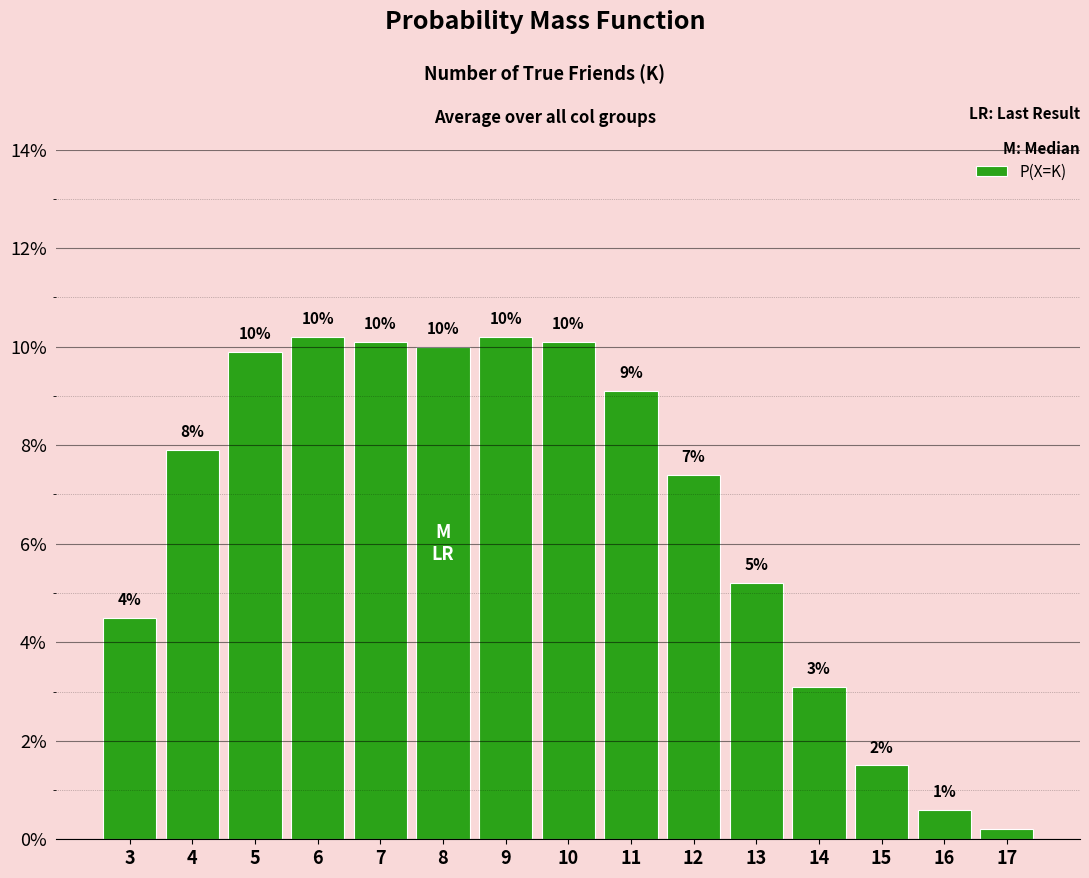

Are the bars grouped side by side (vs. stacked)?

No